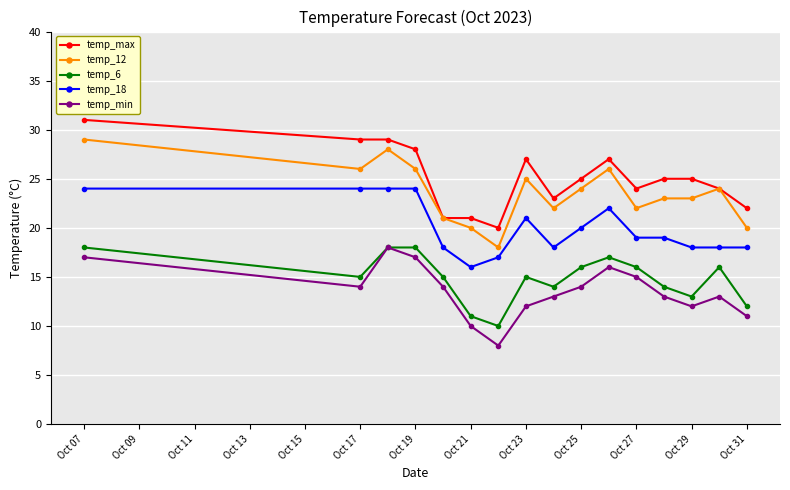

True or false: temp_min has more than 1 points higher than both neighbors.

True